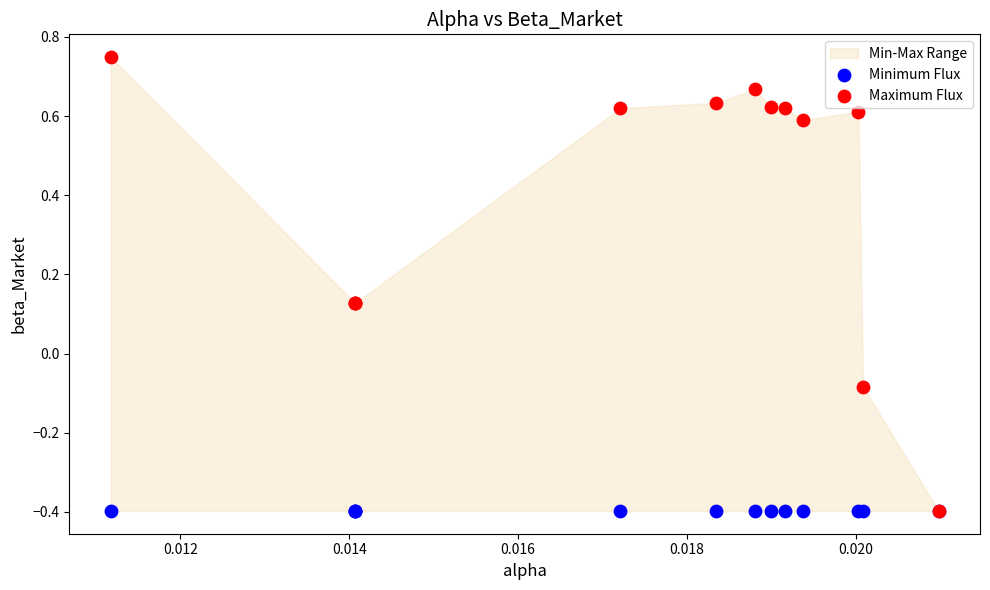

In the Minimum Flux series, what Y value is closest to 0?

-0.4